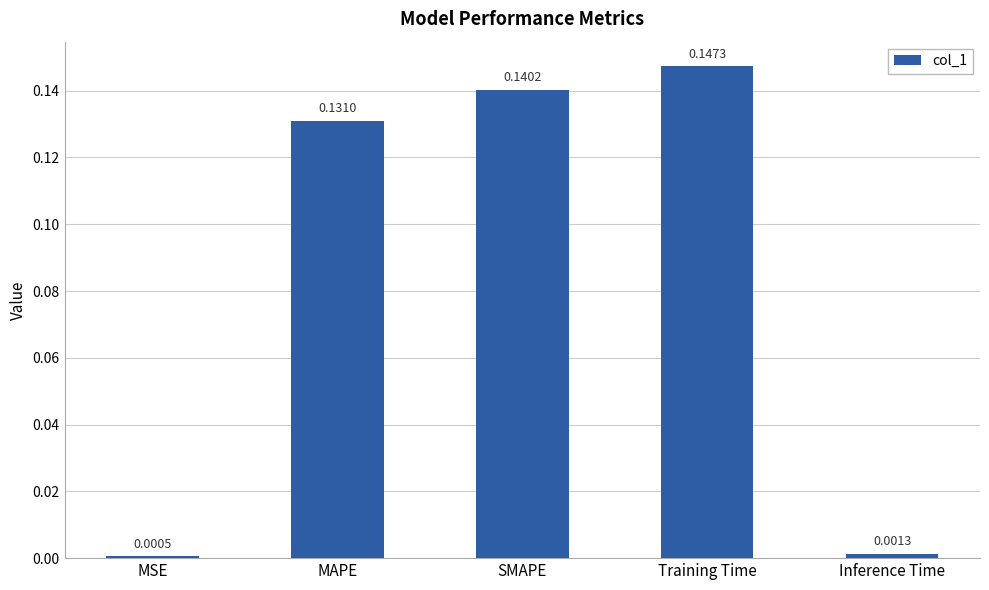

What is the sum of all values?

0.4